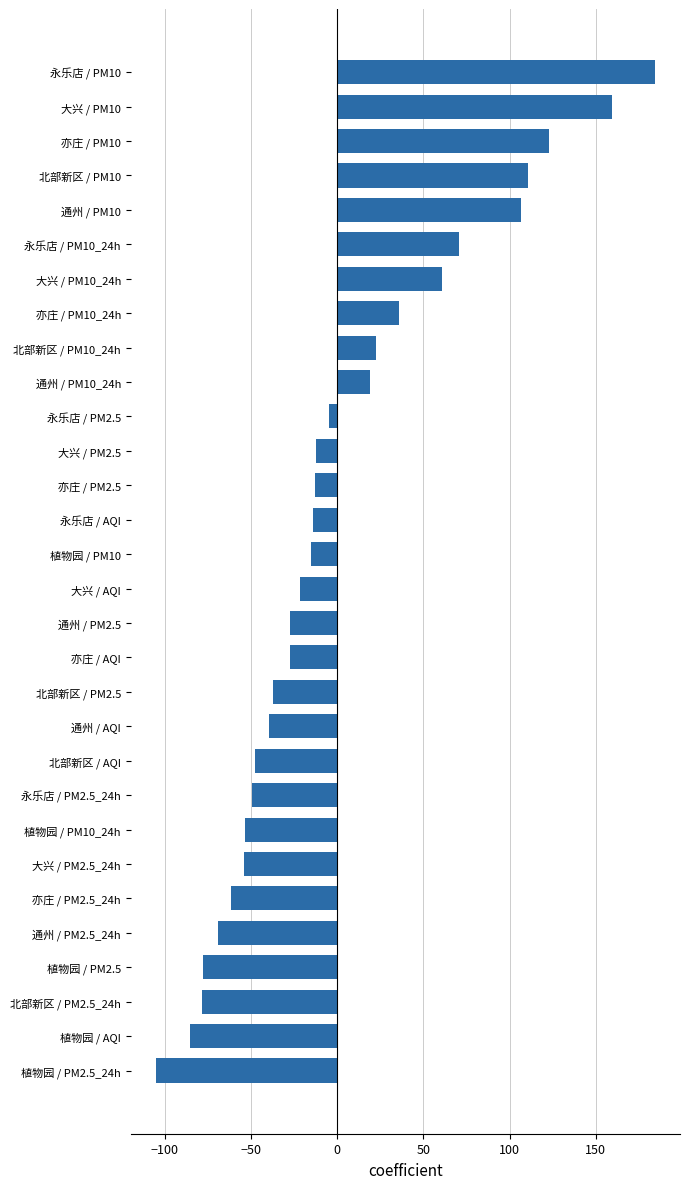

What is the greatest value displayed?

184.4